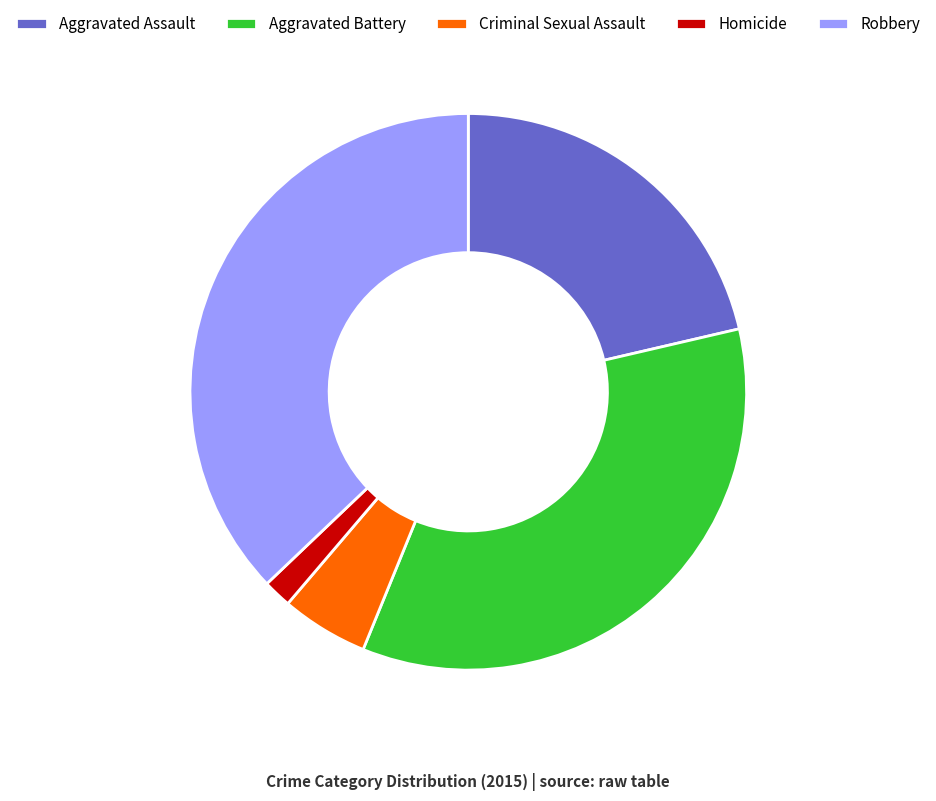

Is it true that Aggravated Assault is 21% of the pie?

True